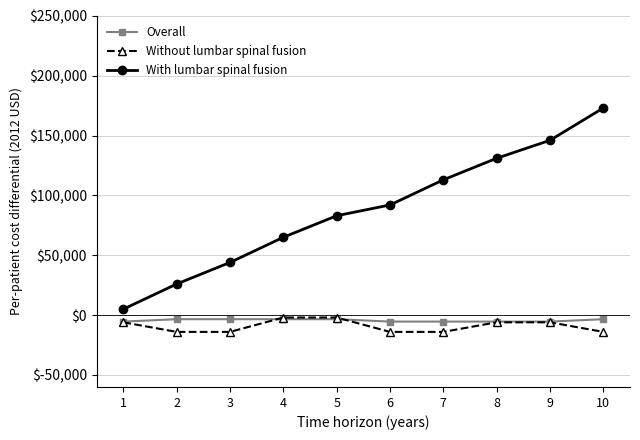

What is the highest value of the With lumbar spinal fusion series?

173000.0